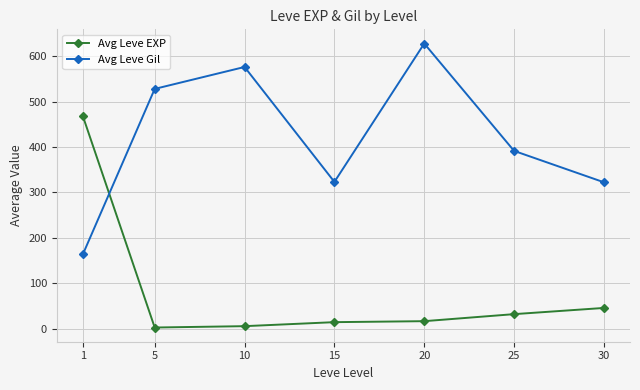

Which series has the largest total across all categories?

Avg Leve Gil